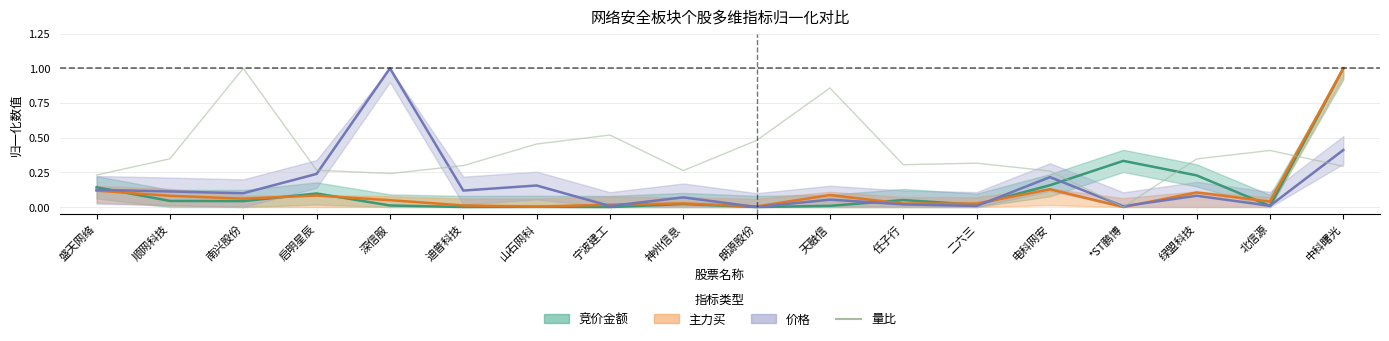

What is the label of the 13th point from the left?

二六三